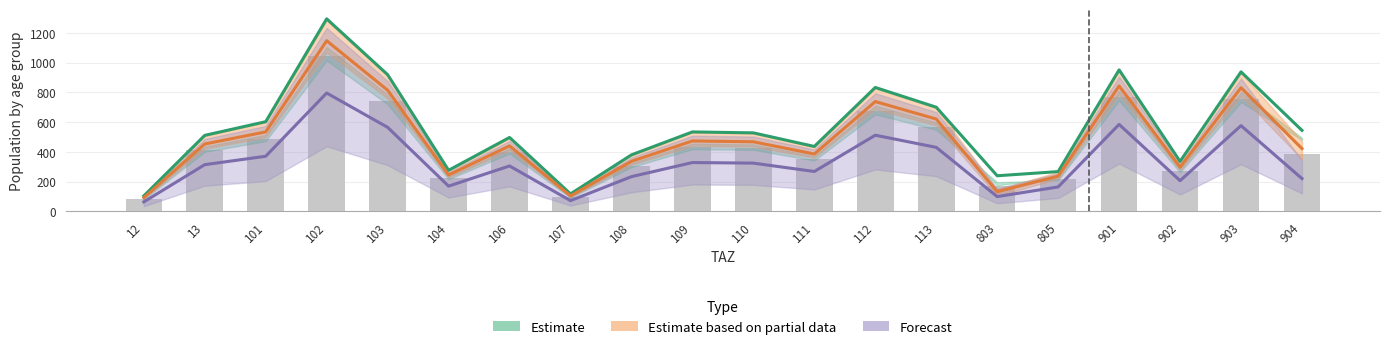

Rank the series by their average value, from lowest to highest.

Forecast, Estimate based on partial data, Estimate